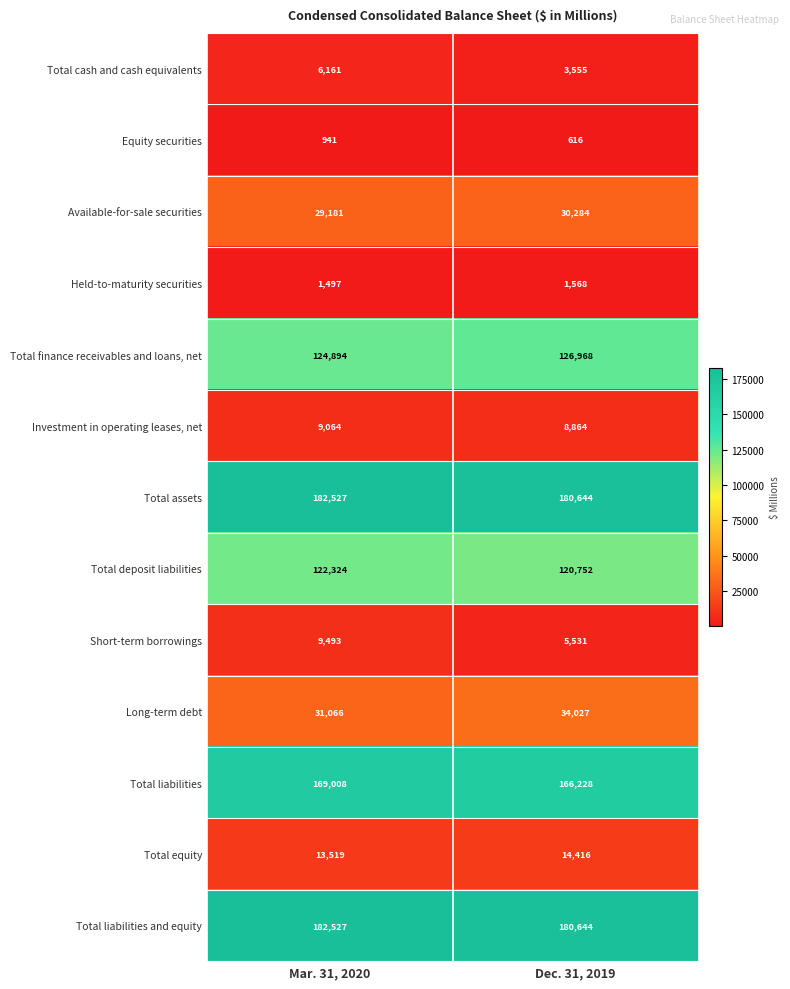

Reading right to left, transcribe all the data shown in this chart.

Total cash and cash equivalents: 3555	6161
Equity securities: 616	941
Available-for-sale securities: 30284	29181
Held-to-maturity securities: 1568	1497
Total finance receivables and loans, net: 126968	124894
Investment in operating leases, net: 8864	9064
Total assets: 180644	182527
Total deposit liabilities: 120752	122324
Short-term borrowings: 5531	9493
Long-term debt: 34027	31066
Total liabilities: 166228	169008
Total equity: 14416	13519
Total liabilities and equity: 180644	182527